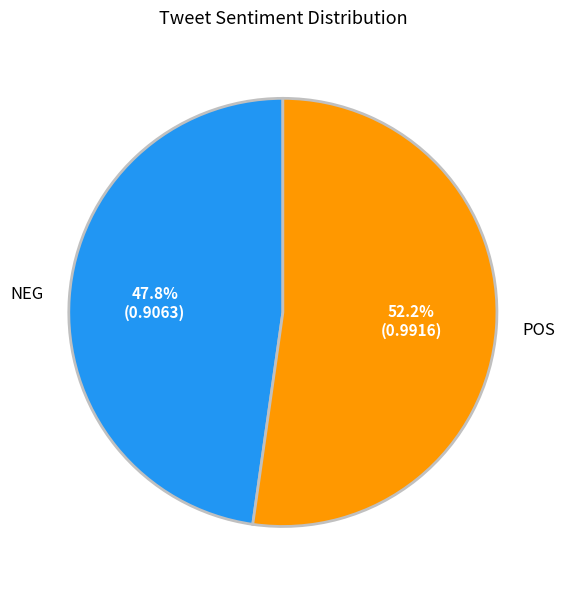

To the nearest percent, what is the difference between the largest and smallest slice percentages?

4%